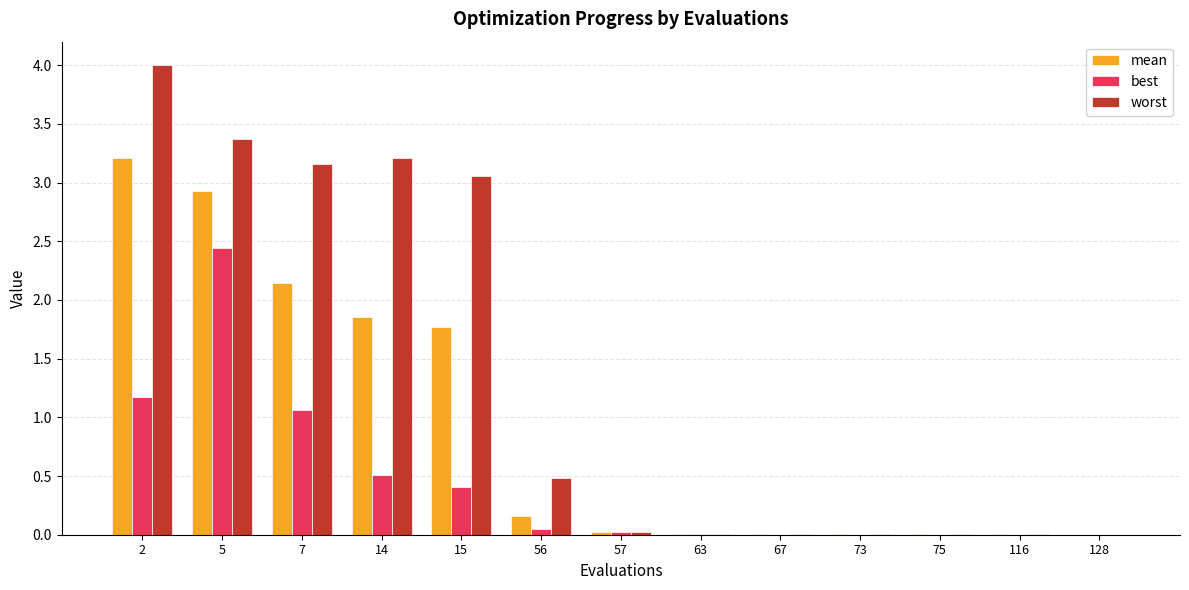

What is the sum of the worst values at 15 and 7?

6.2